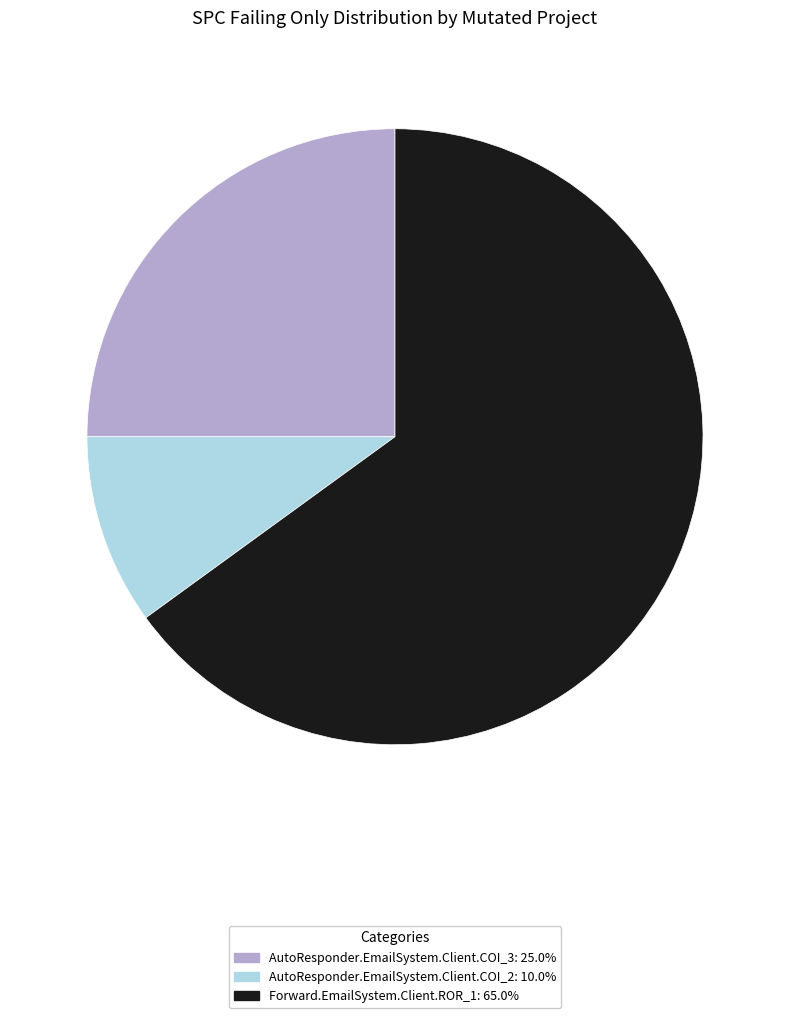

Do AutoResponder.EmailSystem.Client.COI_3: 25.0% and Forward.EmailSystem.Client.ROR_1: 65.0% together represent more than half of the pie?

Yes